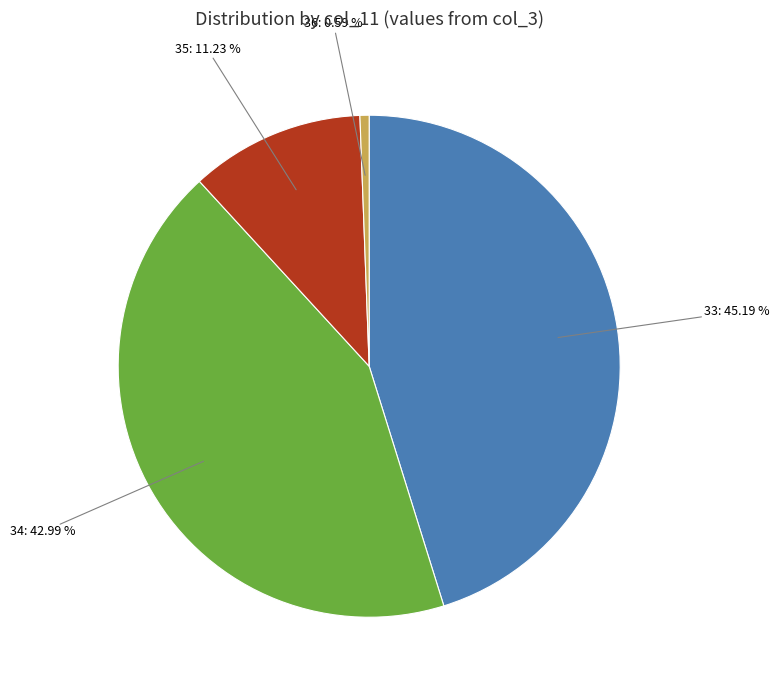

Is there any slice that represents more than half of the pie?

No